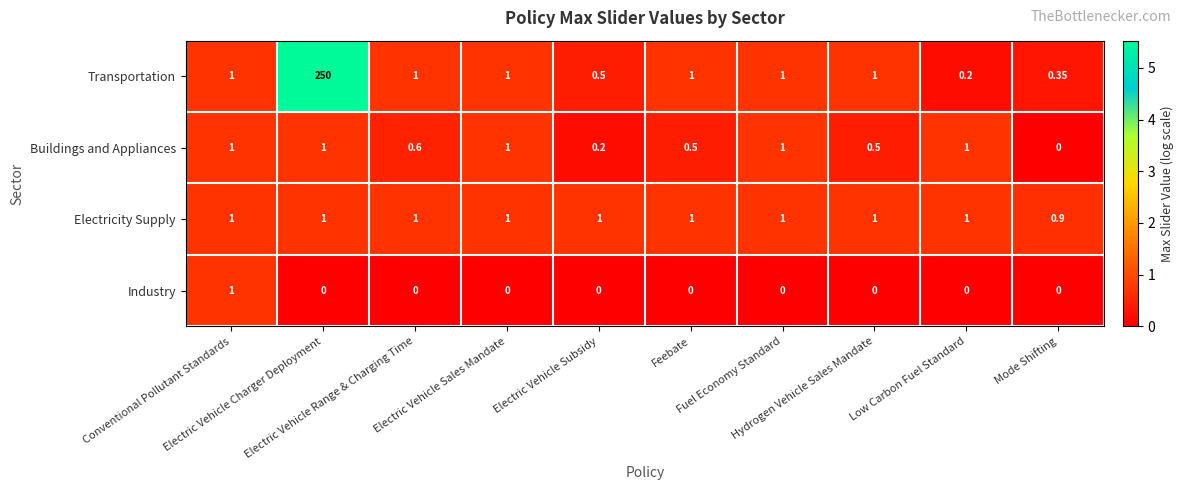

Which series has the largest total across all categories?

Transportation